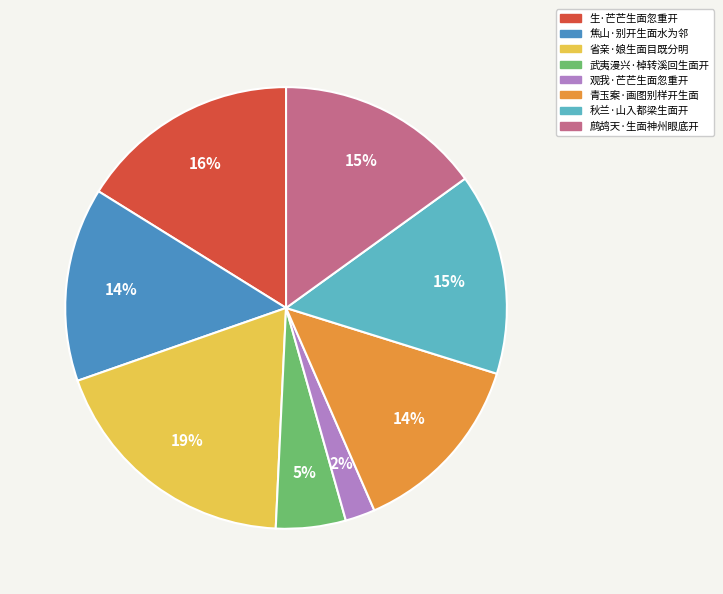

Count the number of slices in the pie.

8